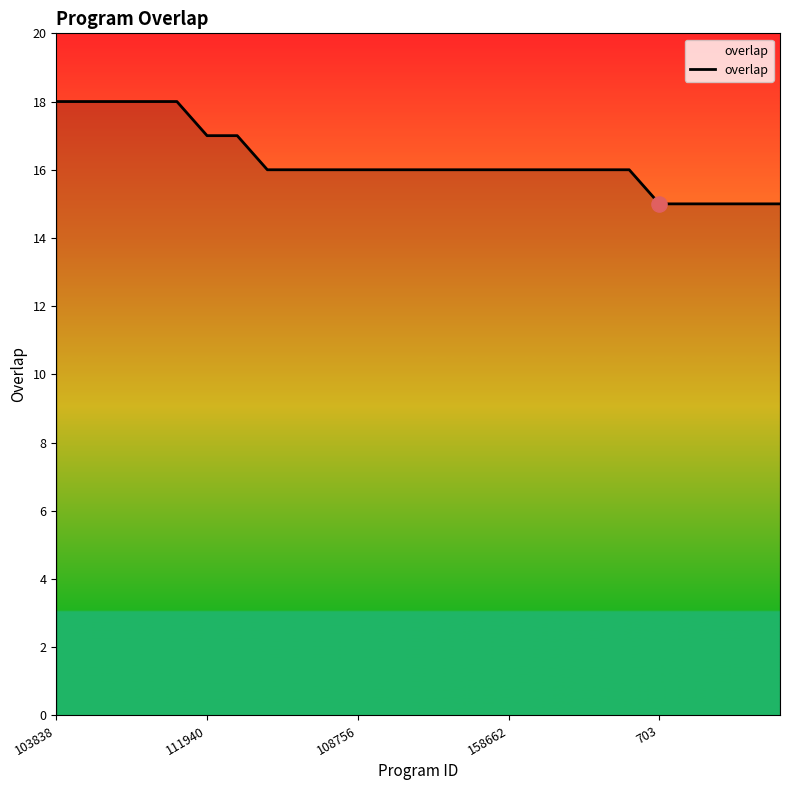

What is the maximum value shown in the chart?

18